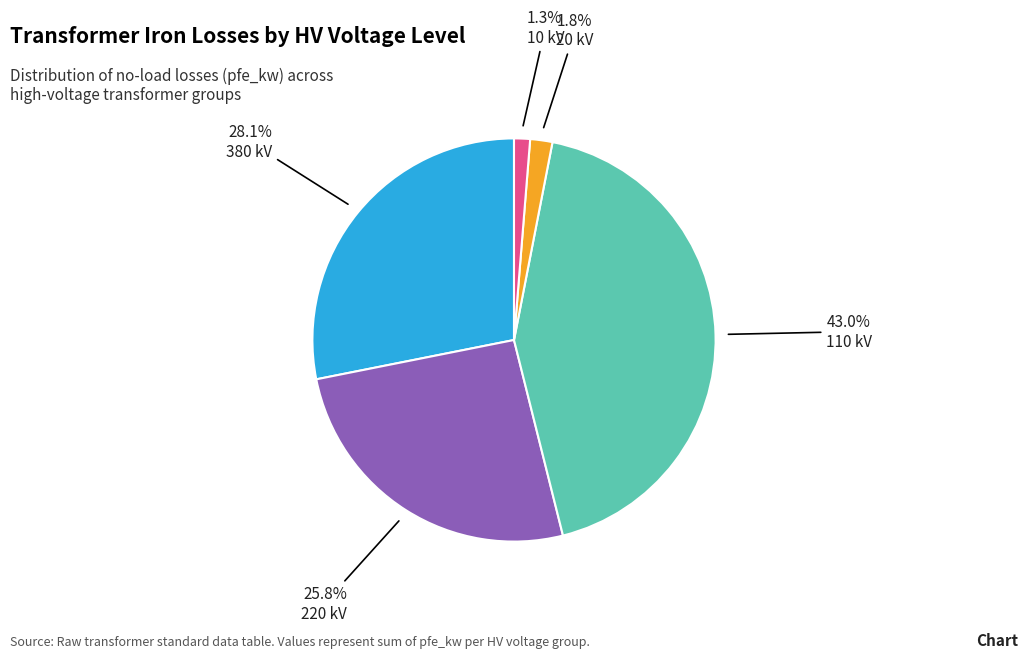

Is there a majority slice in this chart?

No